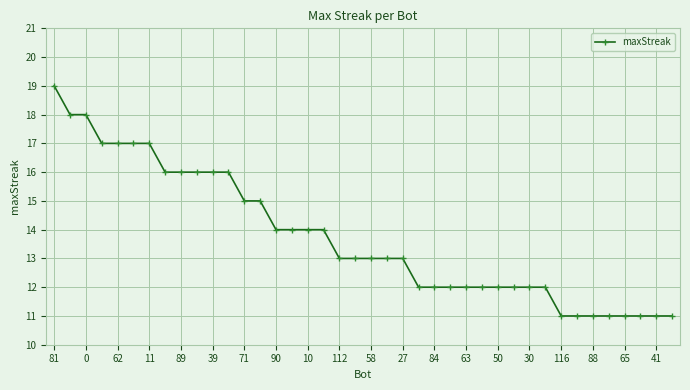

Is this an area chart (filled region under the line)?

No